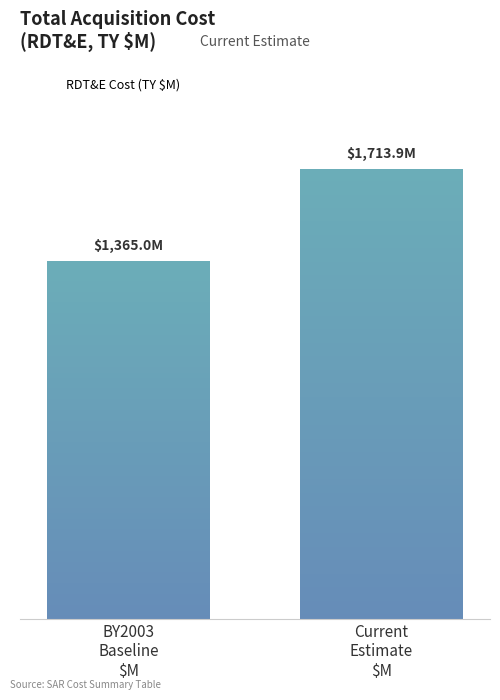

Are the bars grouped side by side (vs. stacked)?

No